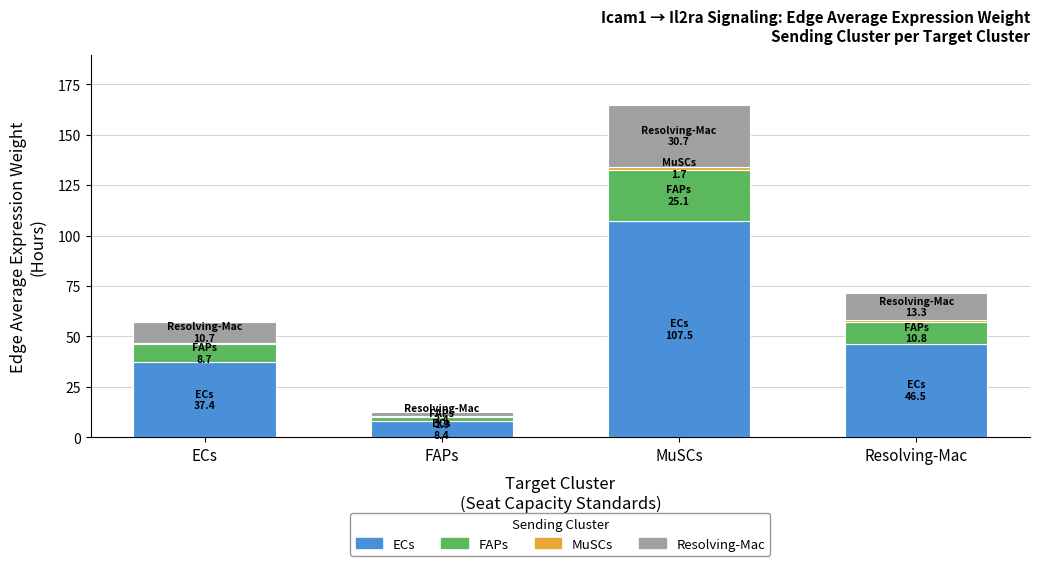

At MuSCs, list the series in order from largest to smallest.

ECs, Resolving-Mac, FAPs, MuSCs